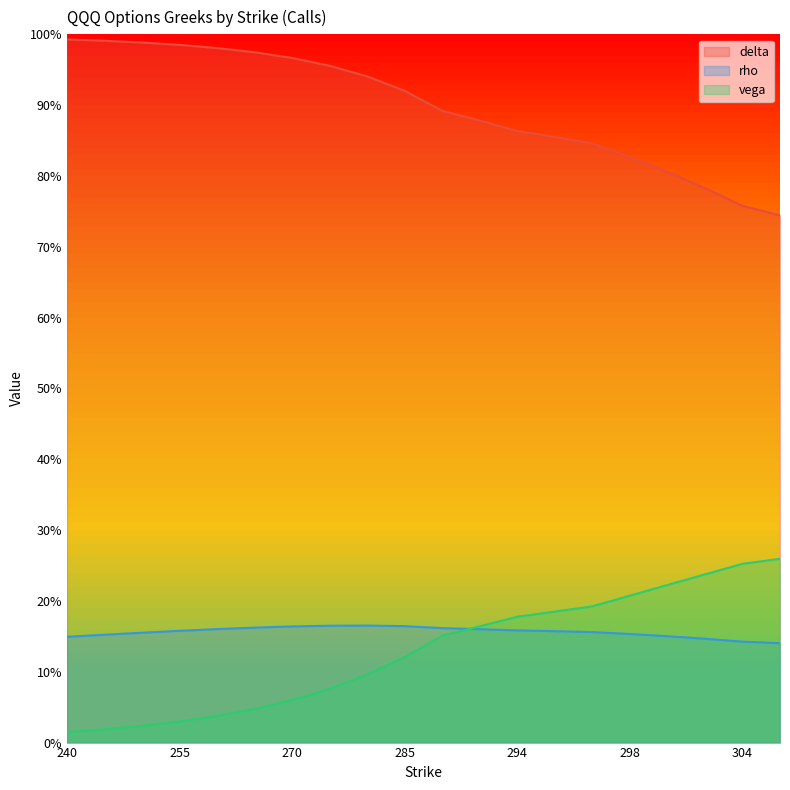

True or false: delta and rho cross at least once.

False